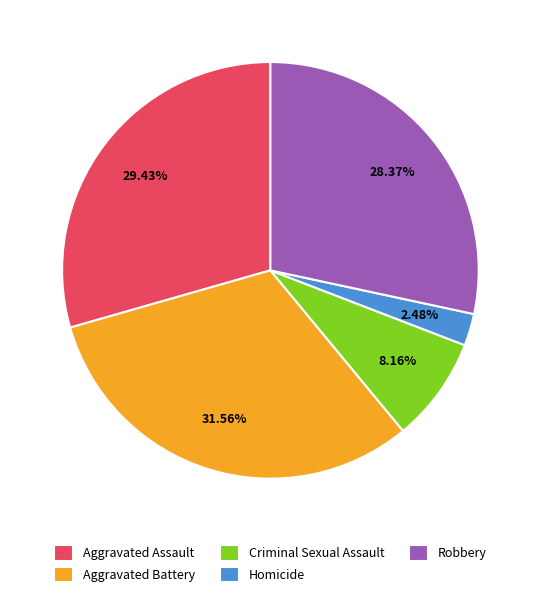

What percentage do Criminal Sexual Assault and Homicide together represent?

10.6%